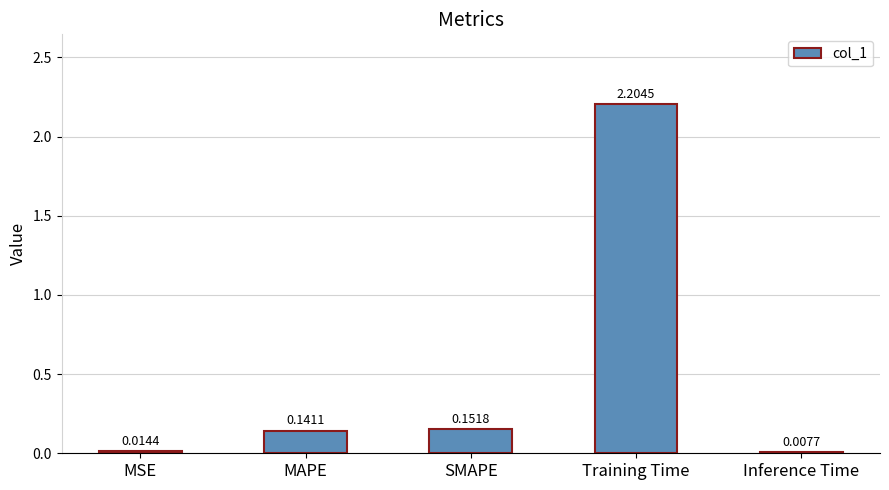

What is the change in value from SMAPE to Training Time?

+2.1